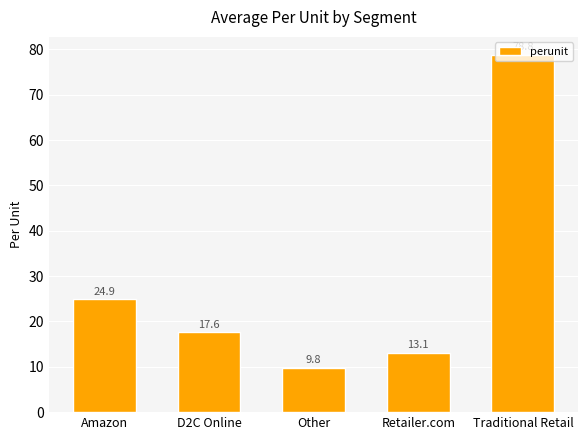

What is the approximate value at Other?

9.8